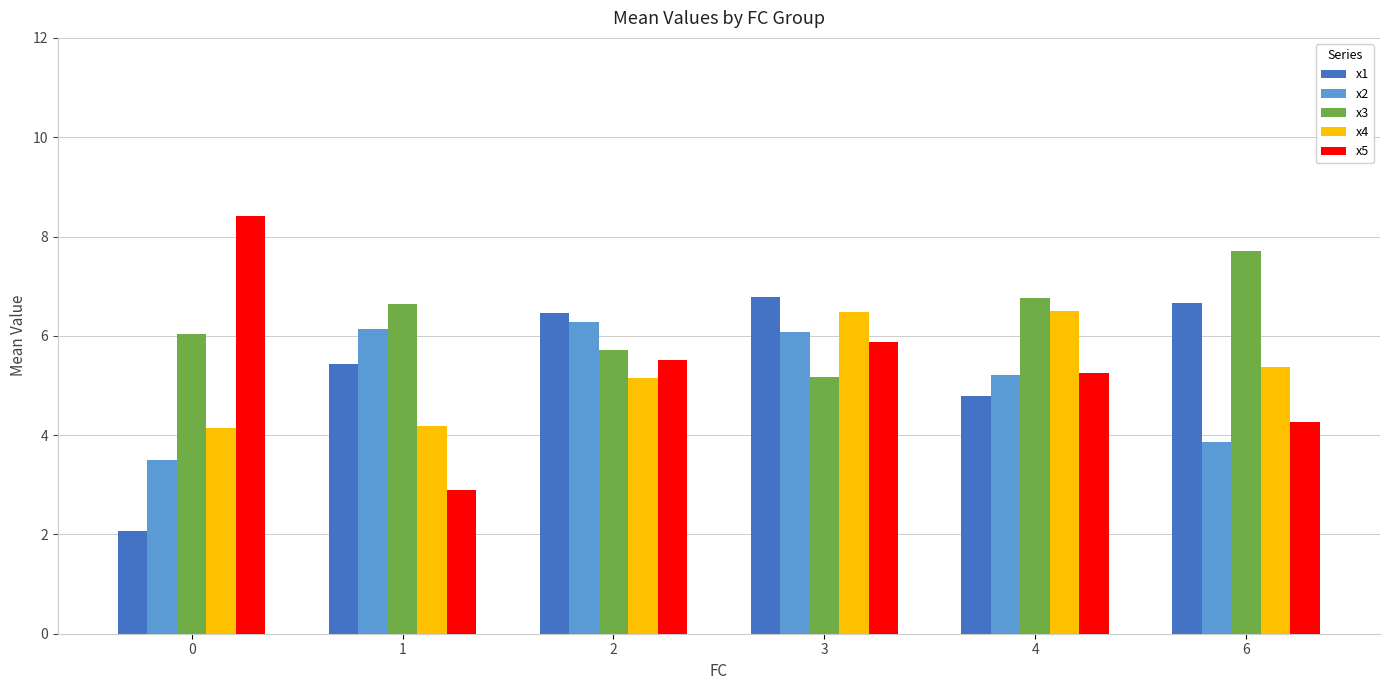

Rank the categories by x3 value from lowest to highest.

3, 2, 0, 1, 4, 6